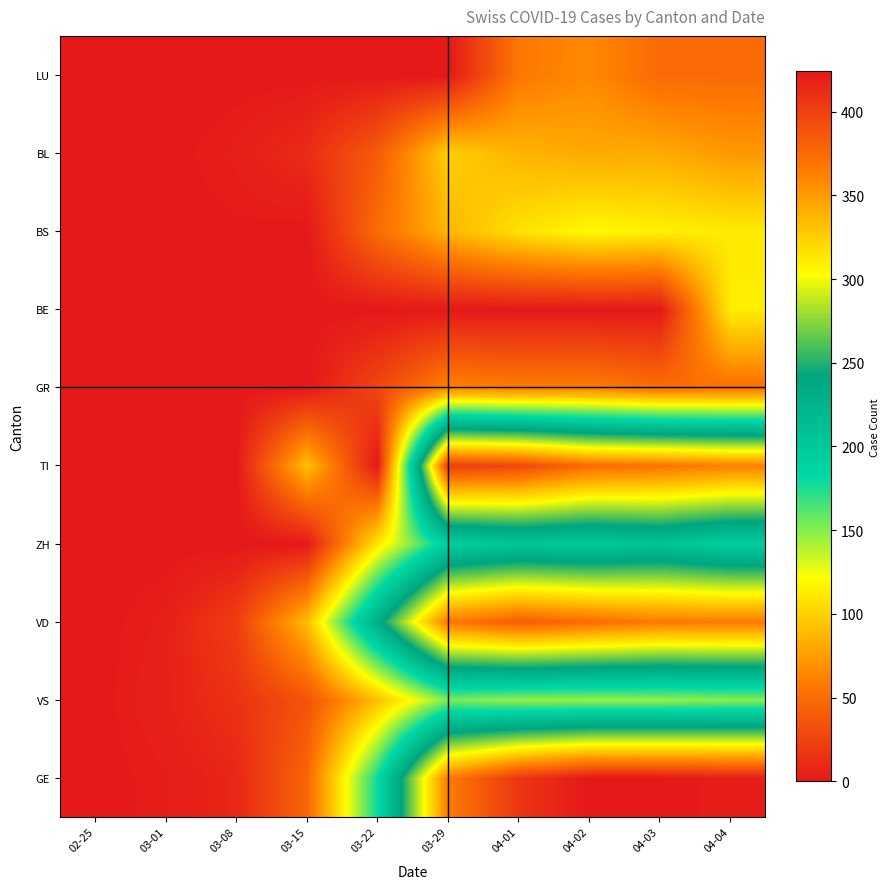

At which category does the chart reach its peak across all series?

04-02